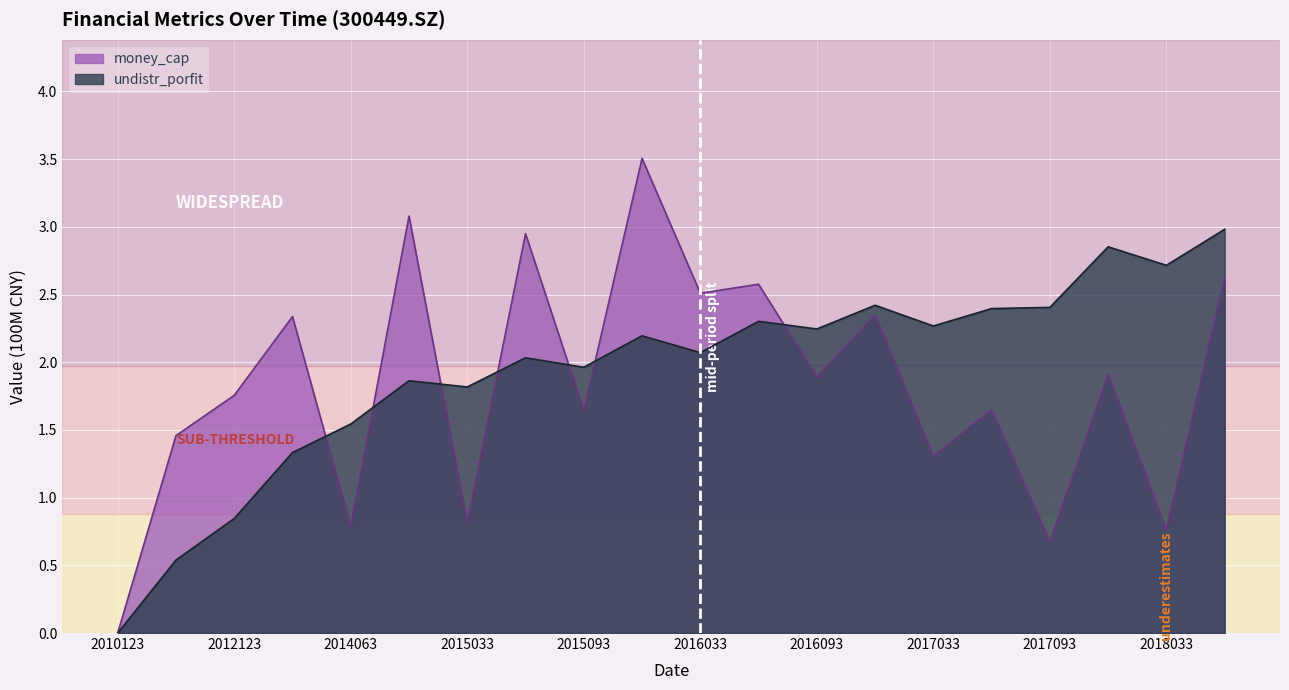

Between 20121231 and 20151231, which series saw the biggest shift?

money_cap